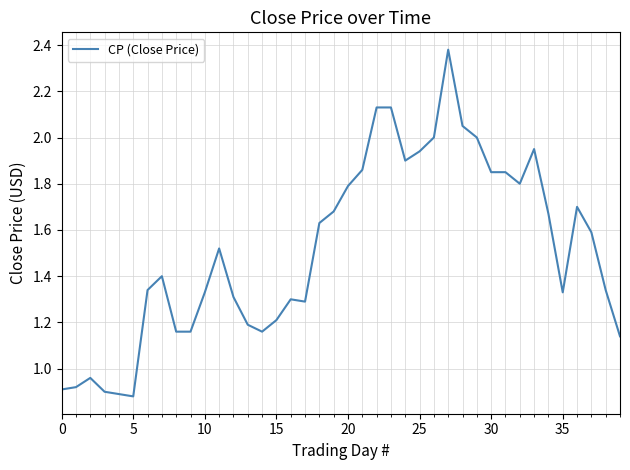

How many lines are shown in the chart?

1